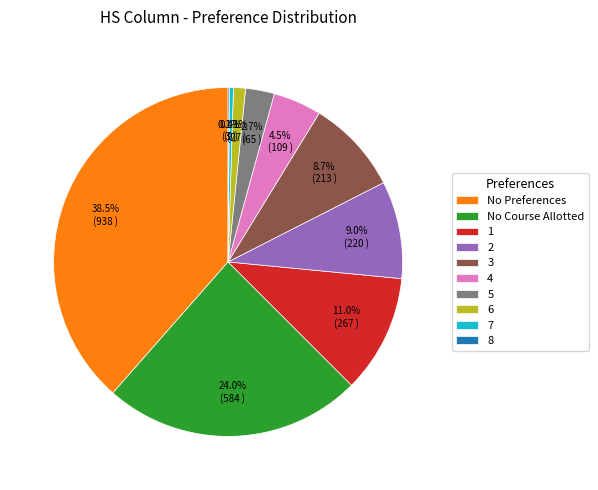

To the nearest percent, what is the combined percentage of 5 and No Preferences?

41%